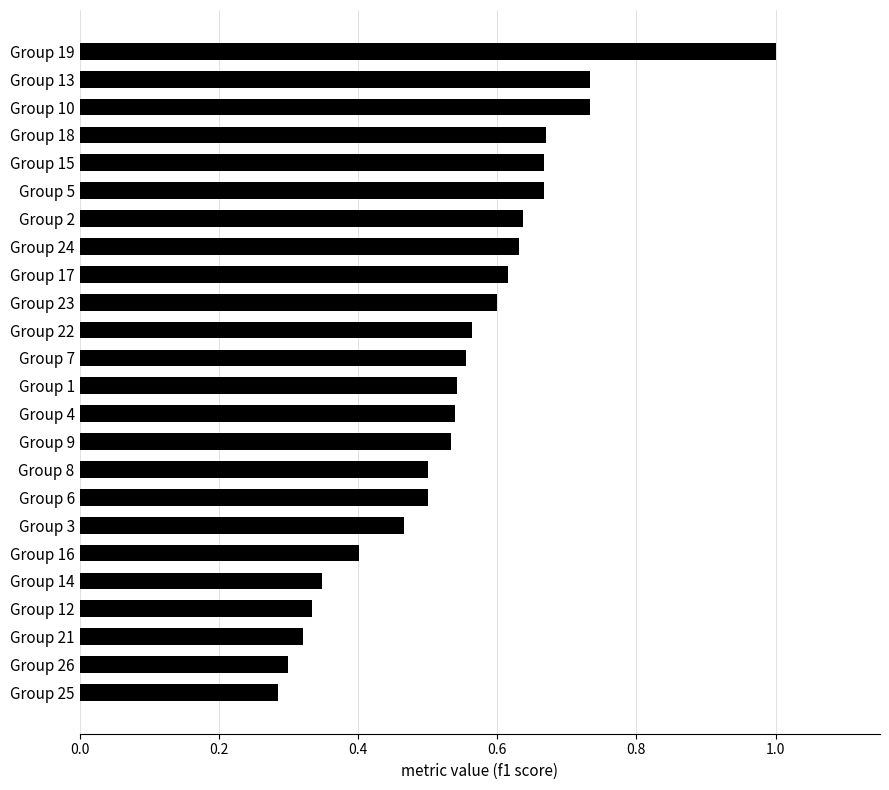

The chart shows a value of 0.5 at Group 4. True or false?

True